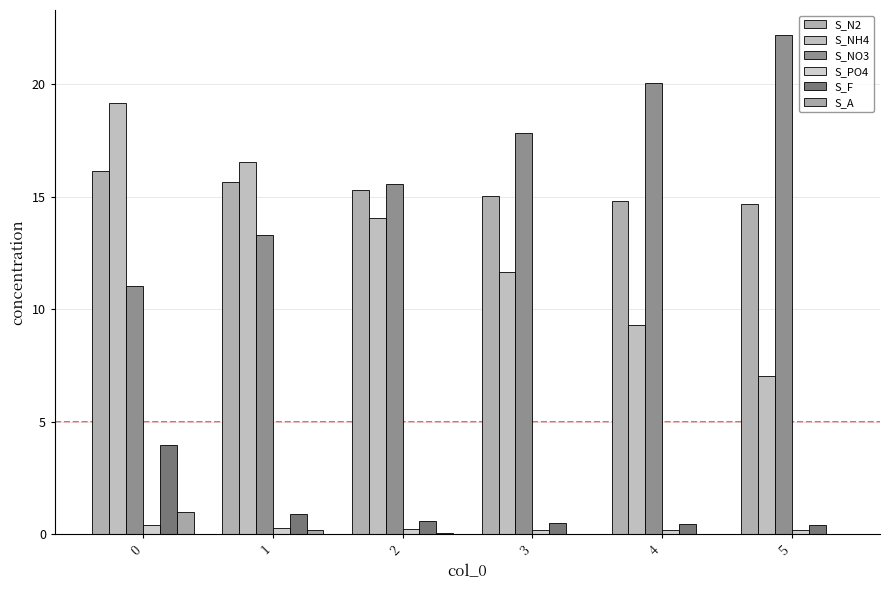

What is the average value of the S_N2 series?

15.3